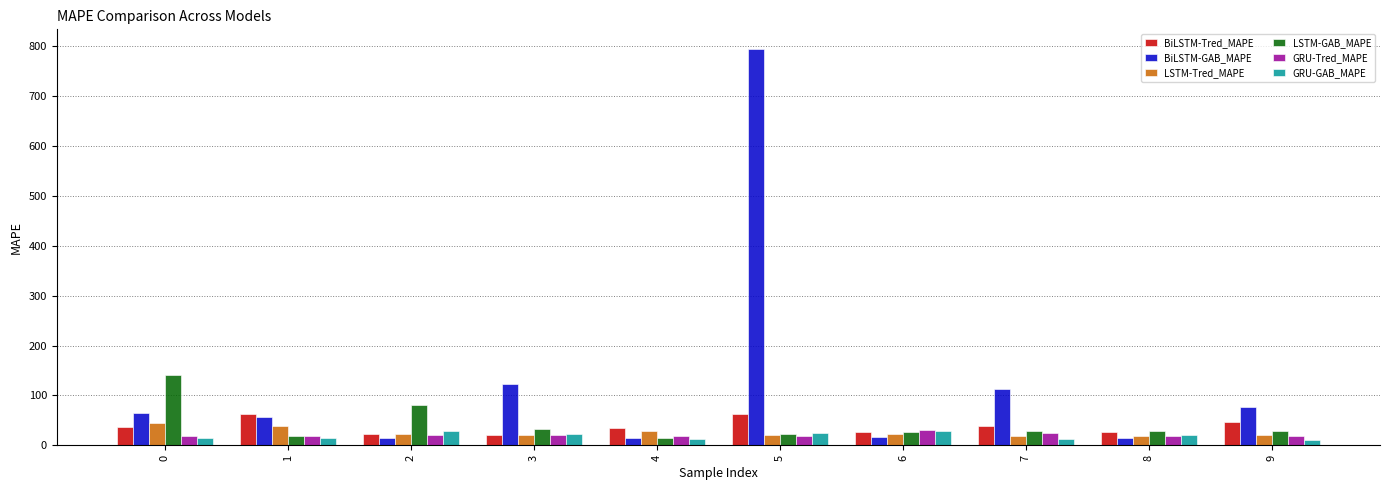

How many series are shown in this chart?

6